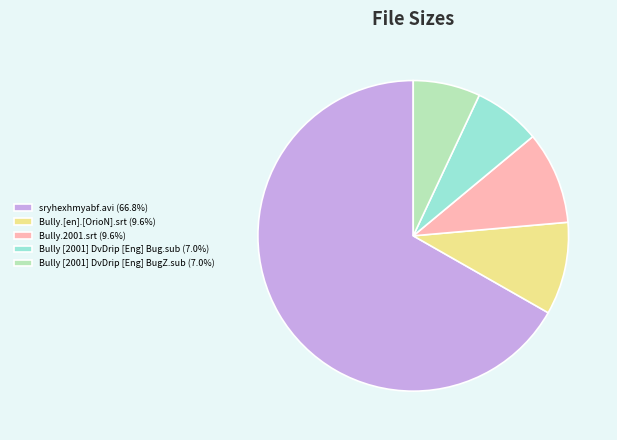

What is the ratio of the value at Bully [2001] DvDrip [Eng] Bug.sub to the value at sryhexhmyabf.avi?

0.1